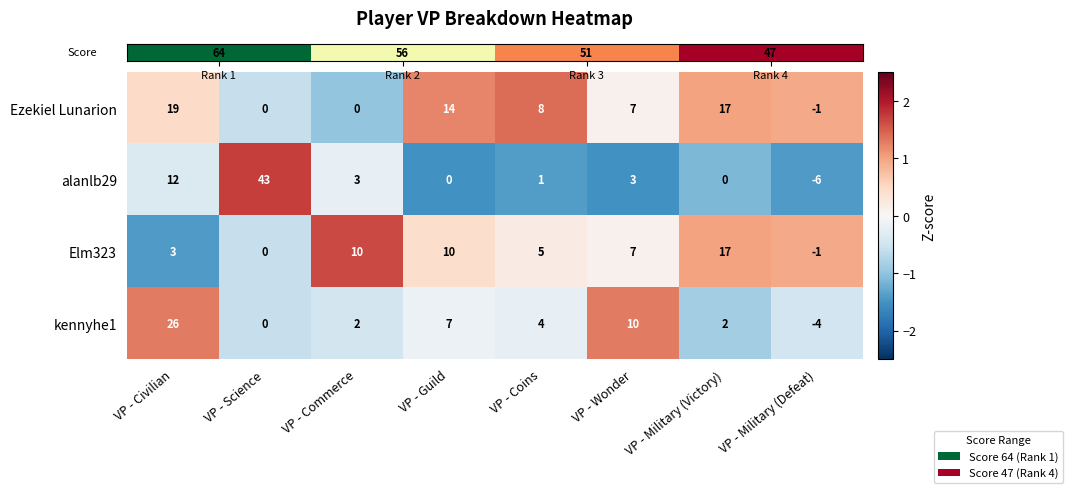

What is the difference between the highest and lowest values at VP - Science?

43